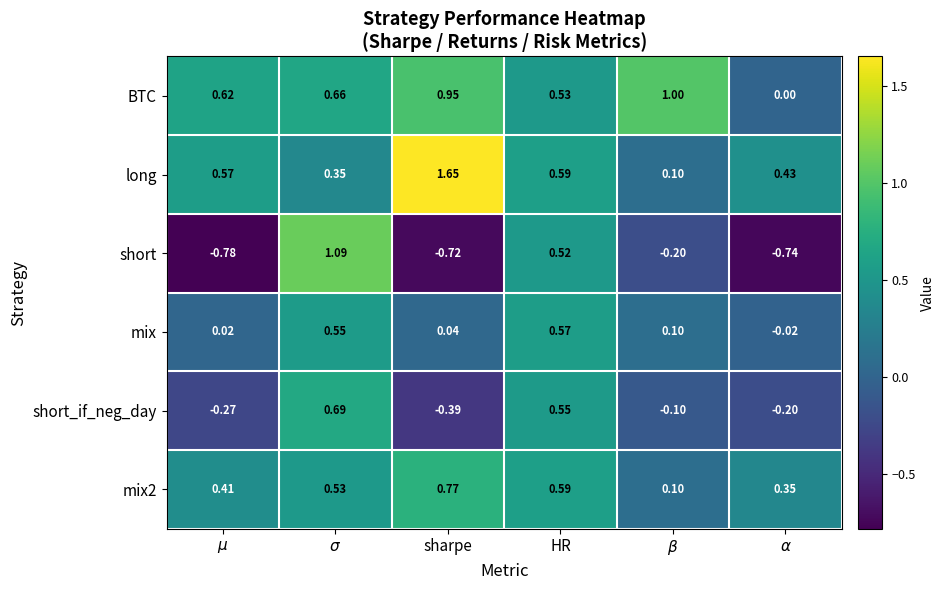

Which series has the widest spread of values?

short